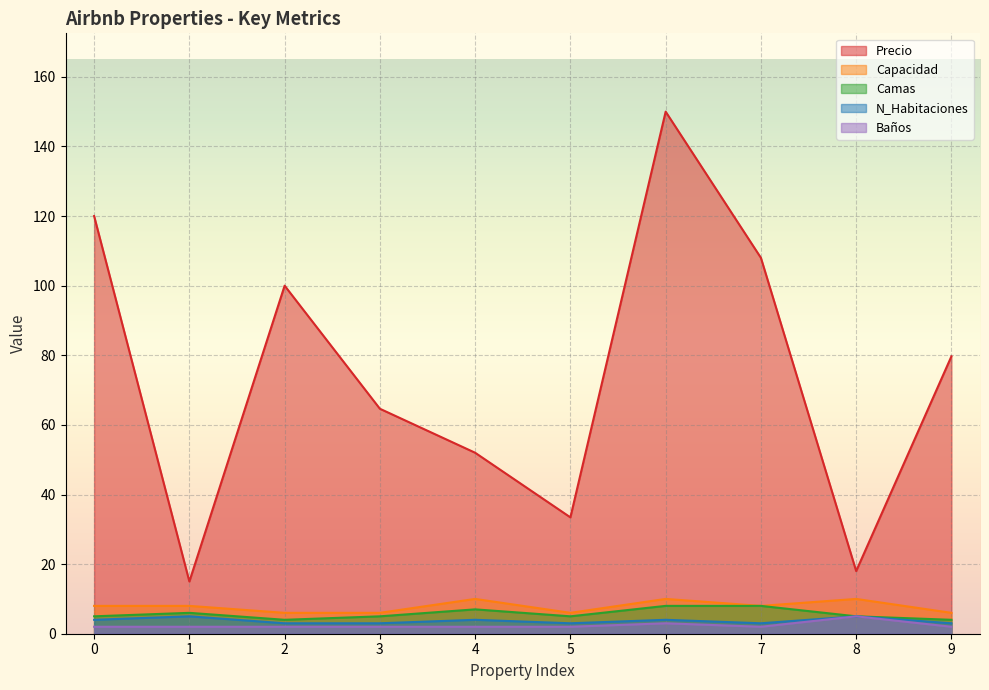

Reading left to right, list all the values displayed in this chart.

Precio: 120.0	15.0	100.0	64.6	52.0	33.4	150.0	108.0	18.0	79.7
Capacidad: 8.0	8.0	6.0	6.0	10.0	6.0	10.0	8.0	10.0	6.0
Camas: 5.0	6.0	4.0	5.0	7.0	5.0	8.0	8.0	5.0	4.0
N_Habitaciones: 4.0	5.0	3.0	3.0	4.0	3.0	4.0	3.0	5.0	3.0
Baños: 2.0	2.0	2.0	2.0	2.0	2.0	3.0	2.0	5.0	2.0